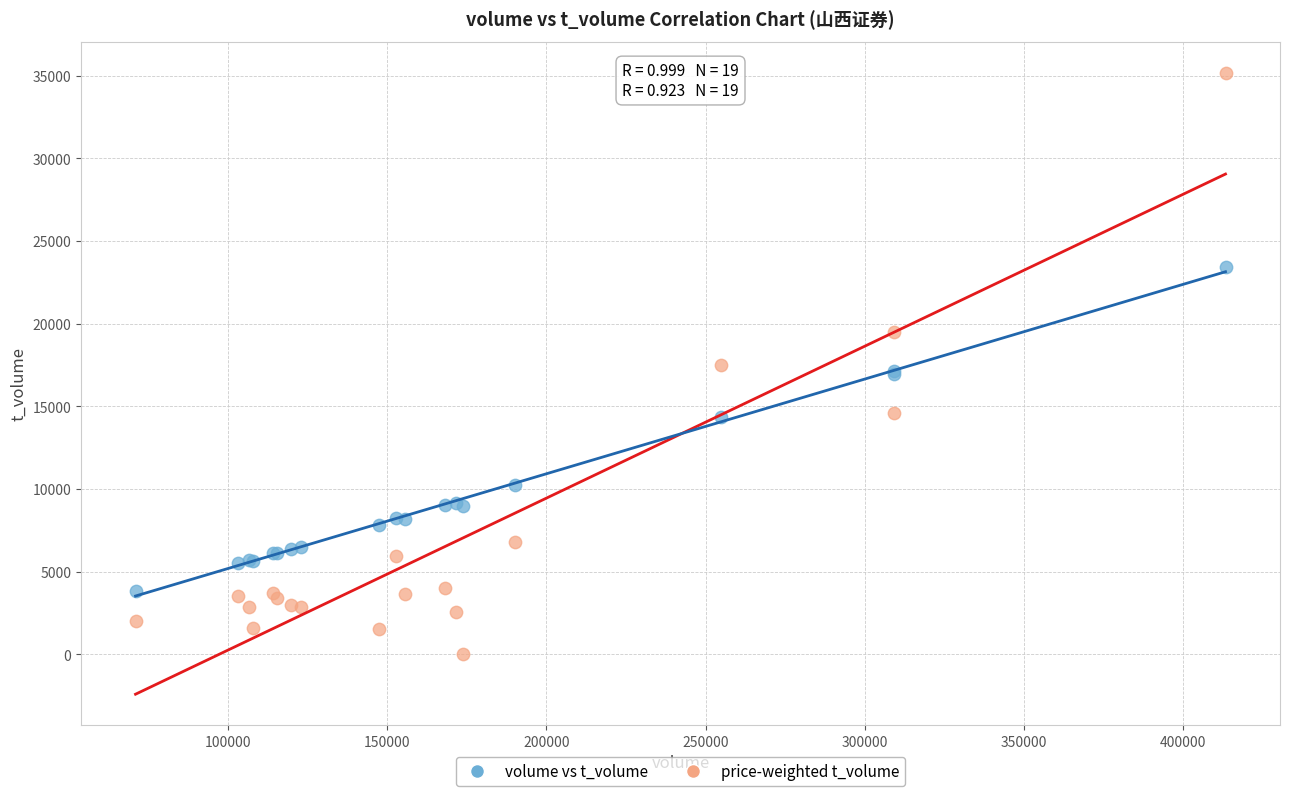

What are all the series names shown in the legend?

volume vs t_volume, price-weighted t_volume